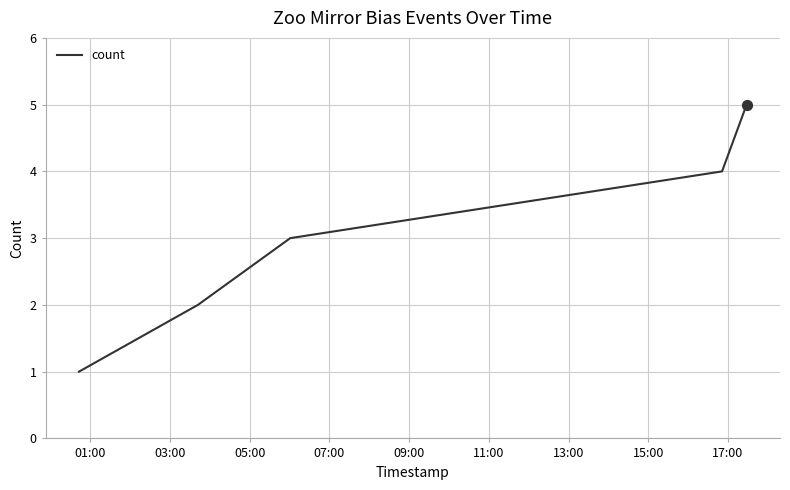

What is the greatest value displayed?

5